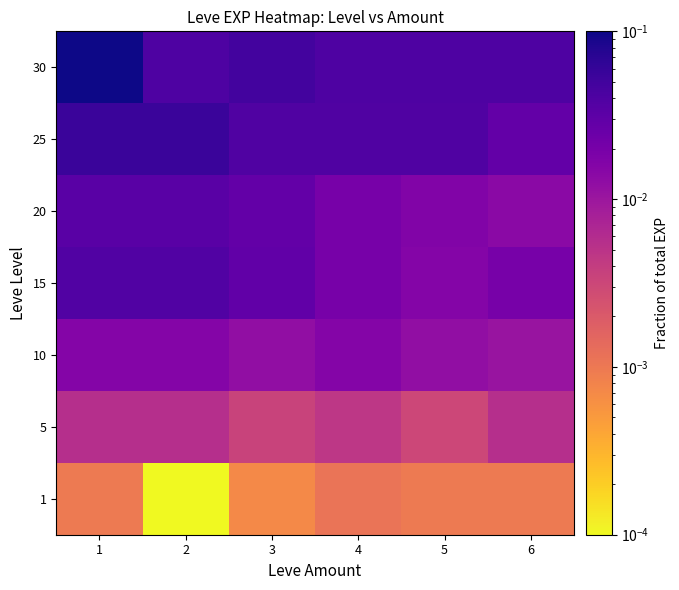

Reading left to right, extract all data points from this chart.

1: 1=0.0	2=0.0	3=0.0	4=0.0	5=0.0	6=0.0
5: 1=0.0	2=0.0	3=0.0	4=0.0	5=0.0	6=0.0
10: 1=0.0	2=0.0	3=0.0	4=0.0	5=0.0	6=0.0
15: 1=0.0	2=0.0	3=0.0	4=0.0	5=0.0	6=0.0
20: 1=0.0	2=0.0	3=0.0	4=0.0	5=0.0	6=0.0
25: 1=0.1	2=0.1	3=0.0	4=0.0	5=0.0	6=0.0
30: 1=0.1	2=0.0	3=0.0	4=0.0	5=0.0	6=0.0